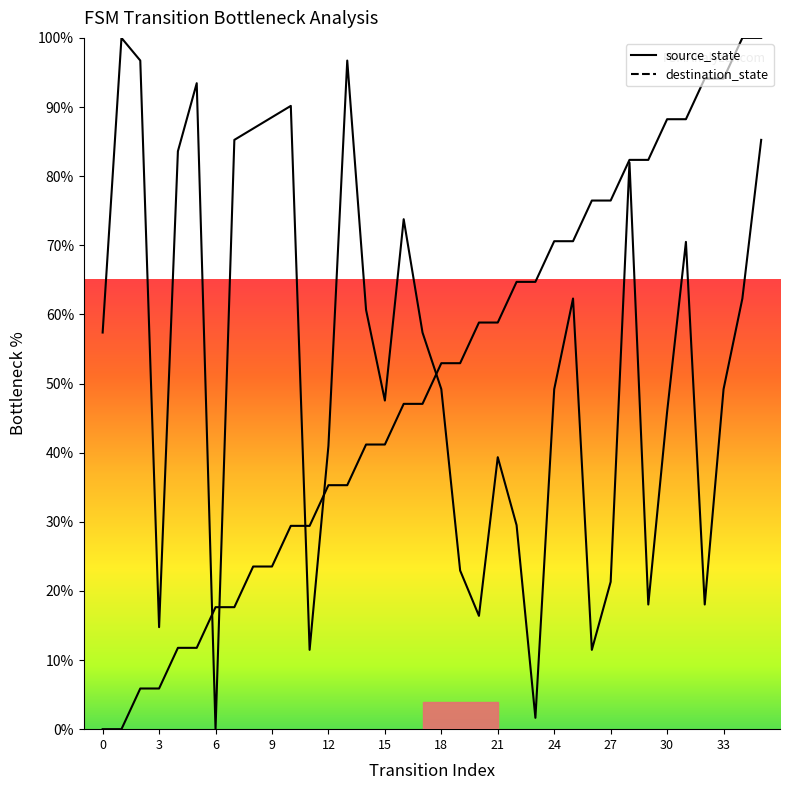

What is the value of the destination_state point at the 30th from the left?

18.0